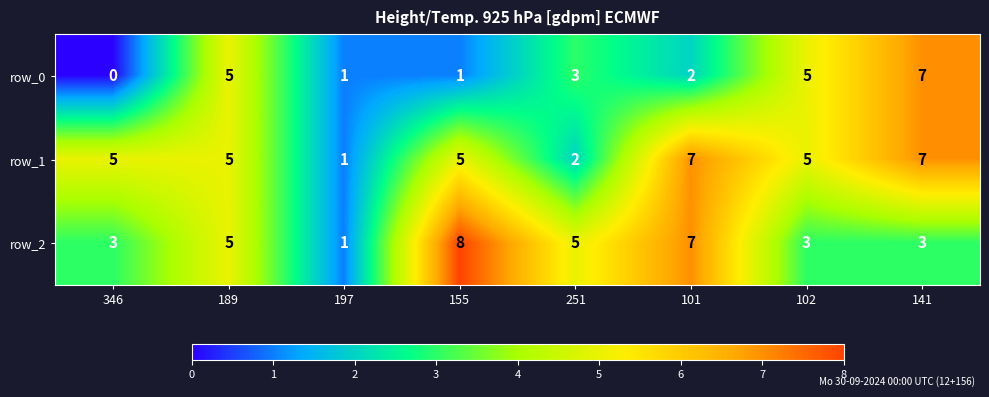

What is the difference between the highest and lowest values at 155?

7